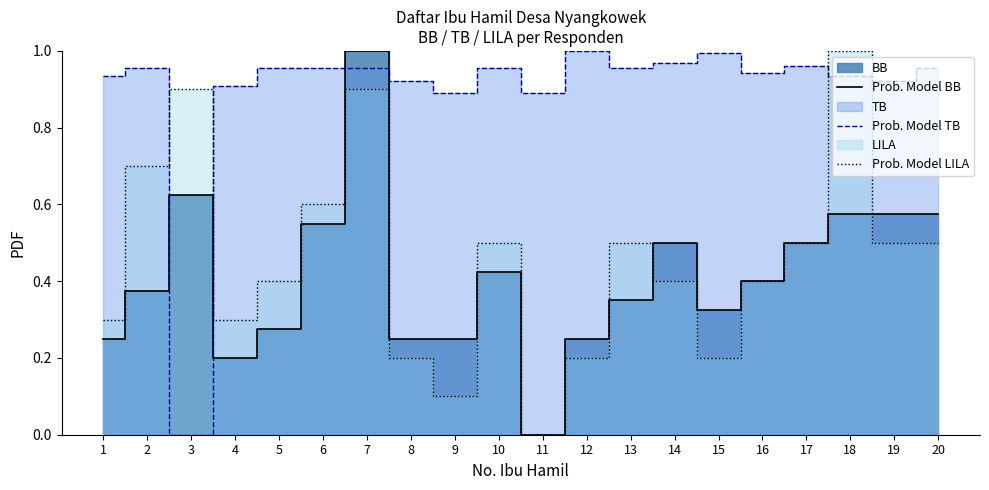

True or false: Prob. Model TB and Prob. Model BB cross at least once.

True